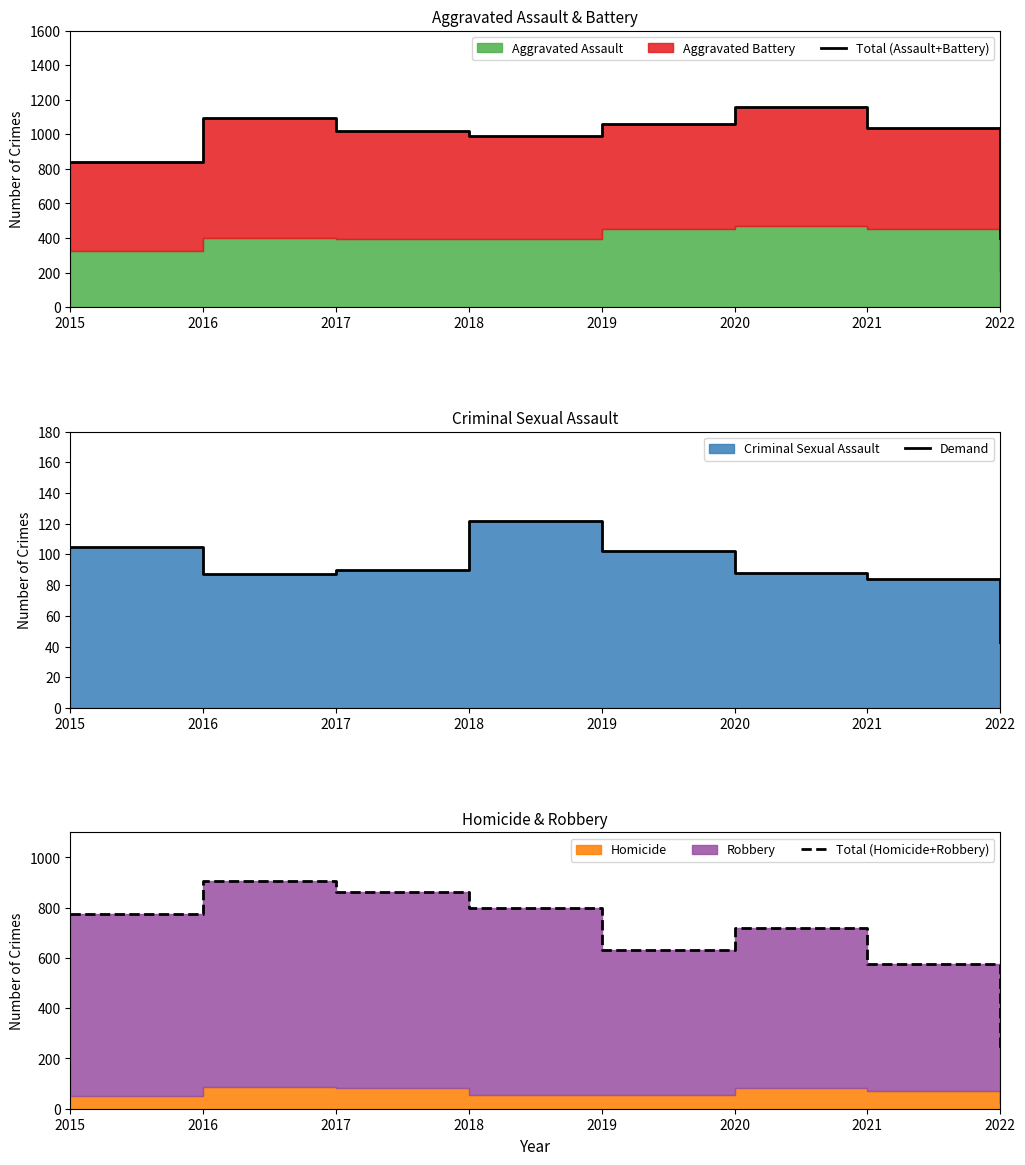

Which series has the largest range (max minus min)?

Total (Assault+Battery)